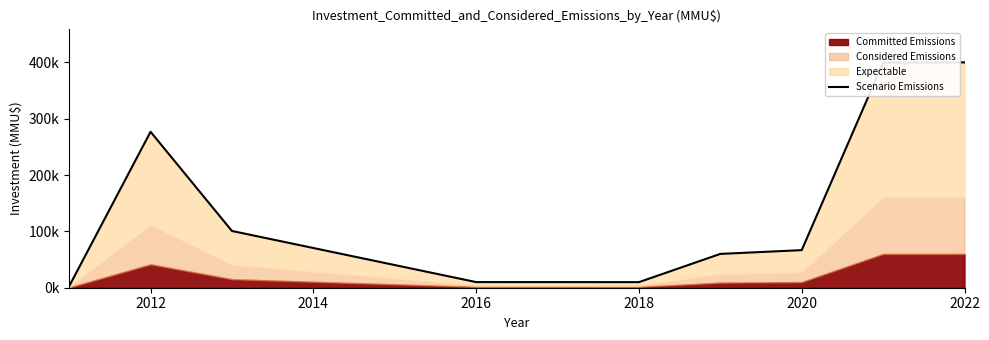

What is the minimum value shown in the chart?

2650